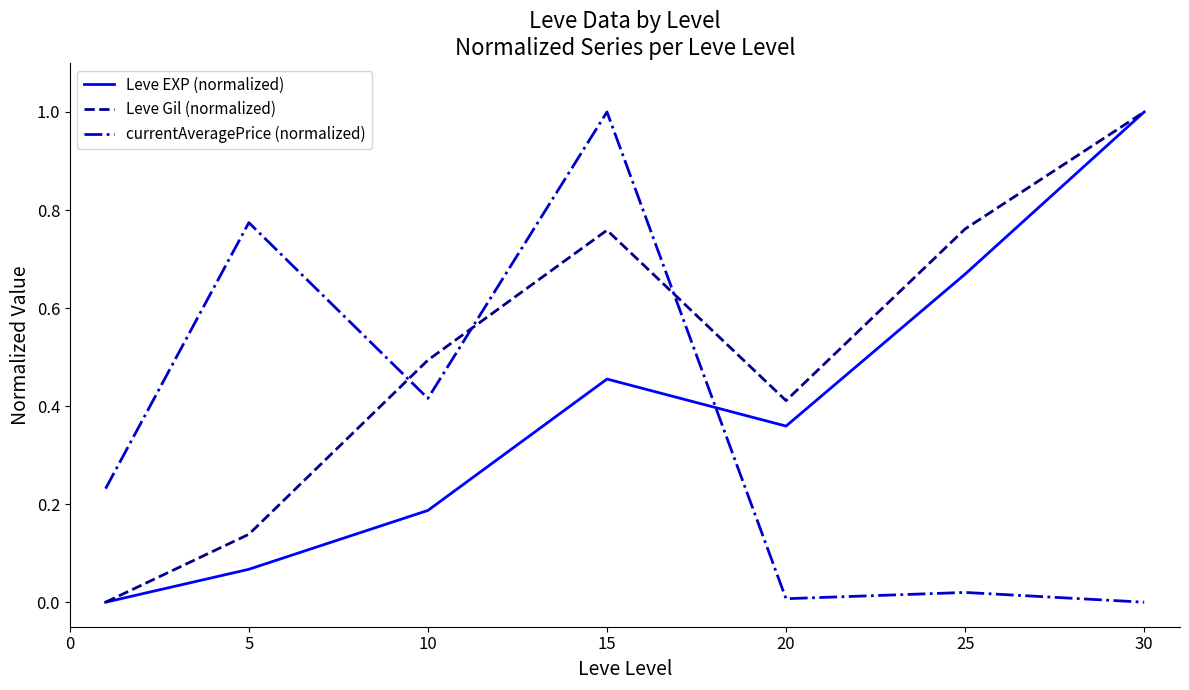

List the series in order of their overall mean, lowest first.

currentAveragePrice (normalized), Leve EXP (normalized), Leve Gil (normalized)